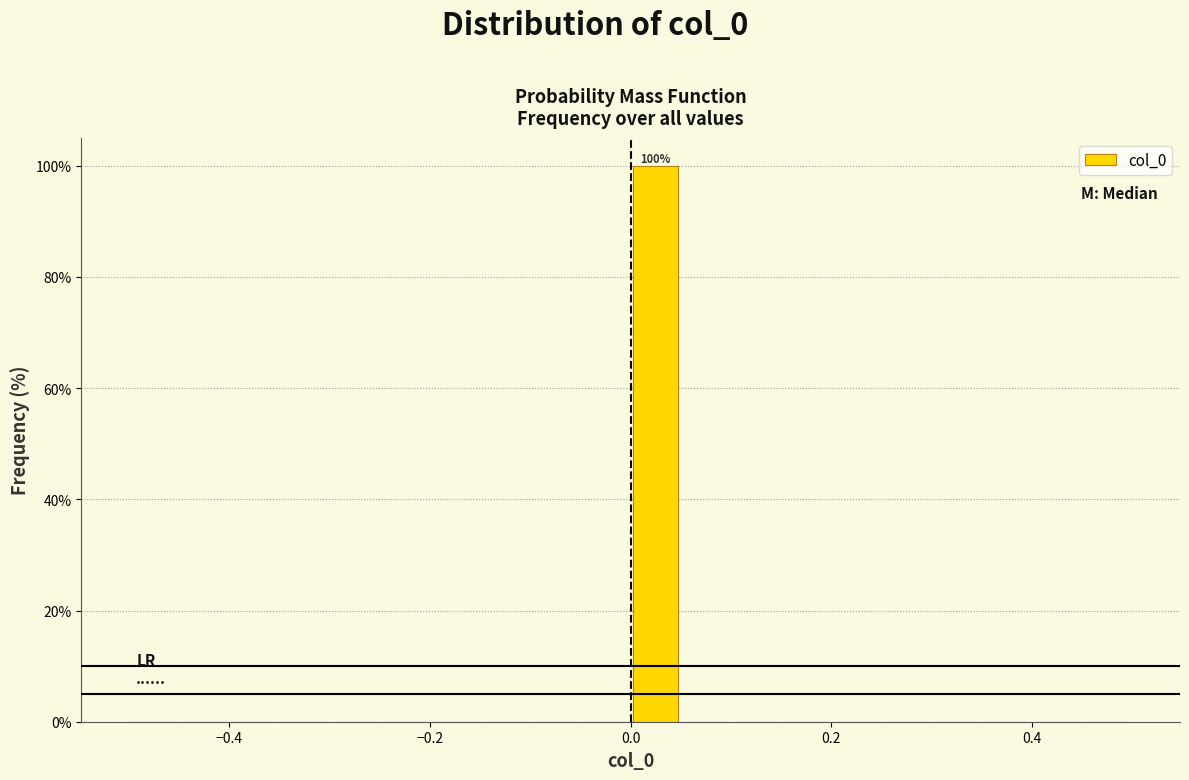

Read against the x-axis, roughly where is the centre of the tallest bar?

0.02